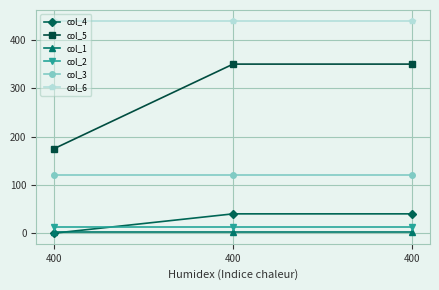

Between 400 and 400, which is larger?

400